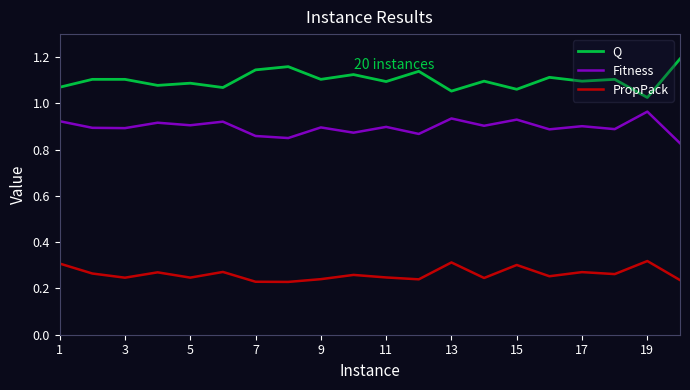

Which series has the largest total across all categories?

Q